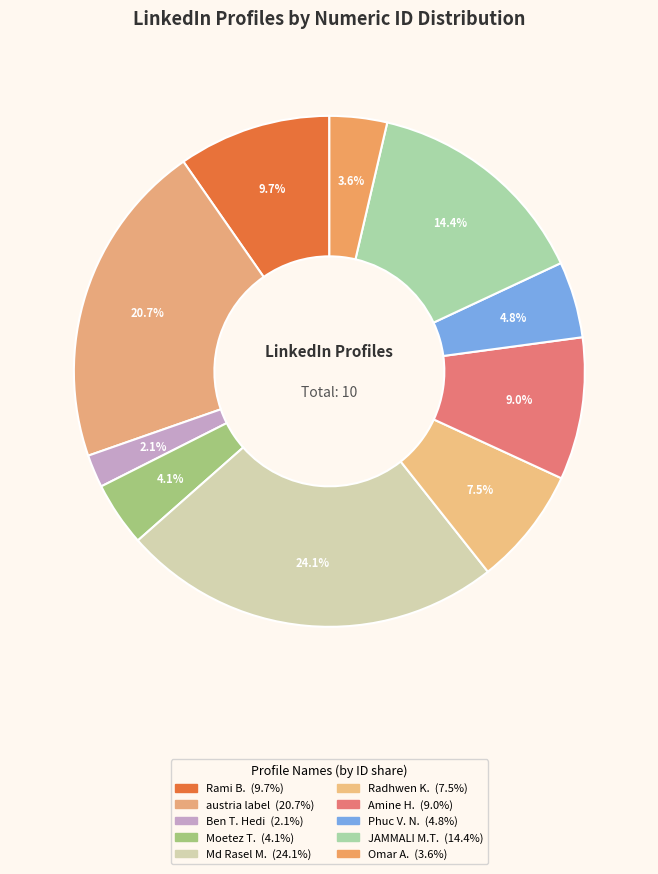

Count the number of slices in the pie.

10